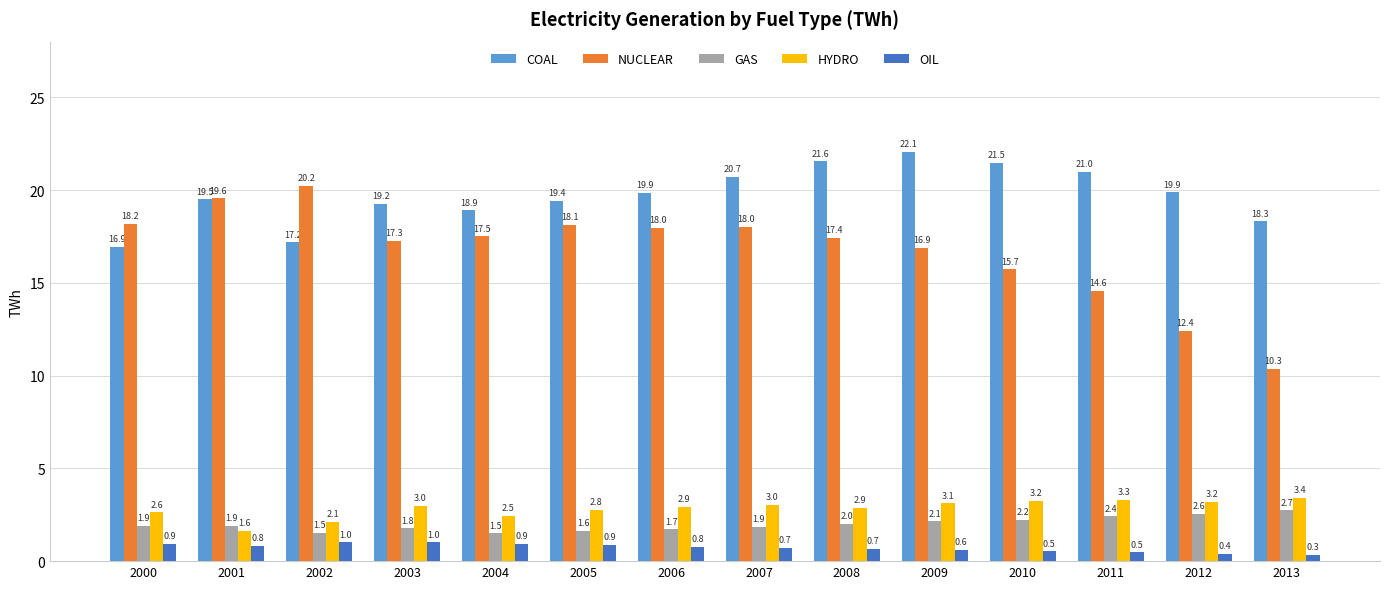

At which category is the sum across all series the highest?

2009